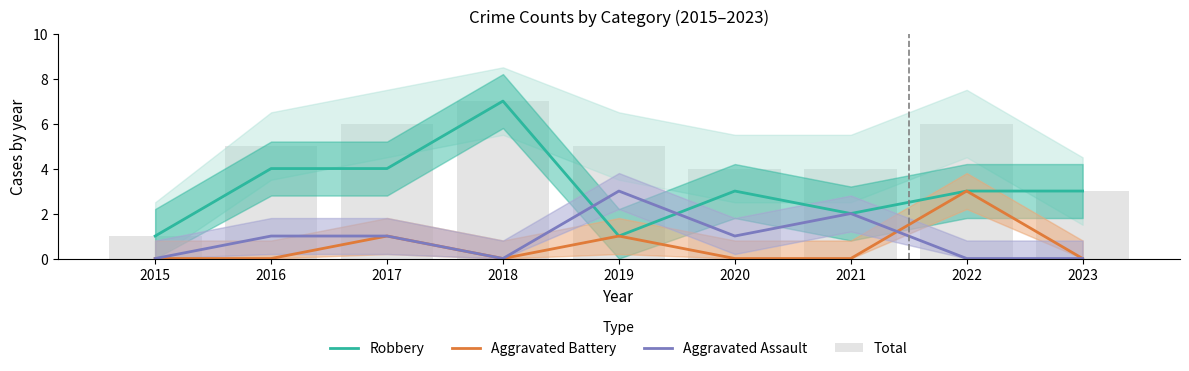

Are the bars grouped side by side (vs. stacked)?

Yes